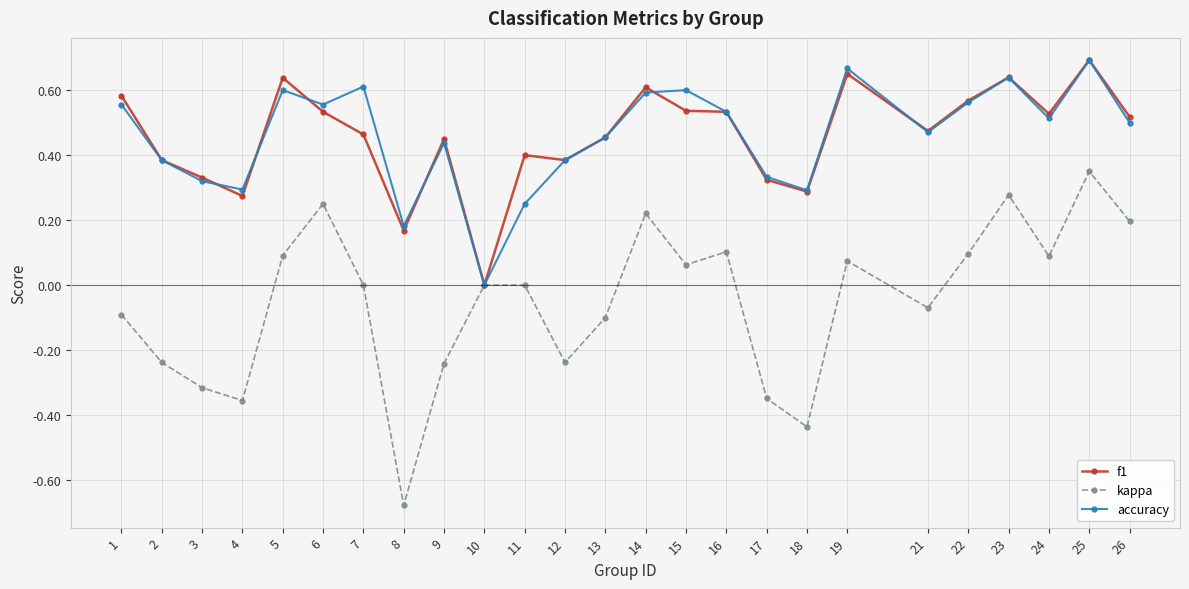

Does the chart have visible grid lines?

Yes